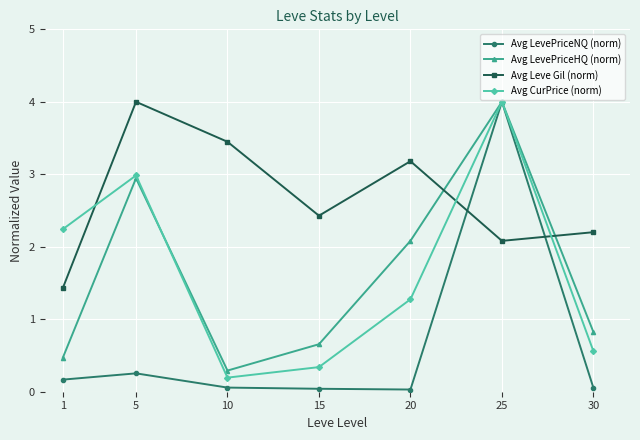

Which series changed the most between 5 and 25?

Avg LevePriceNQ (norm)